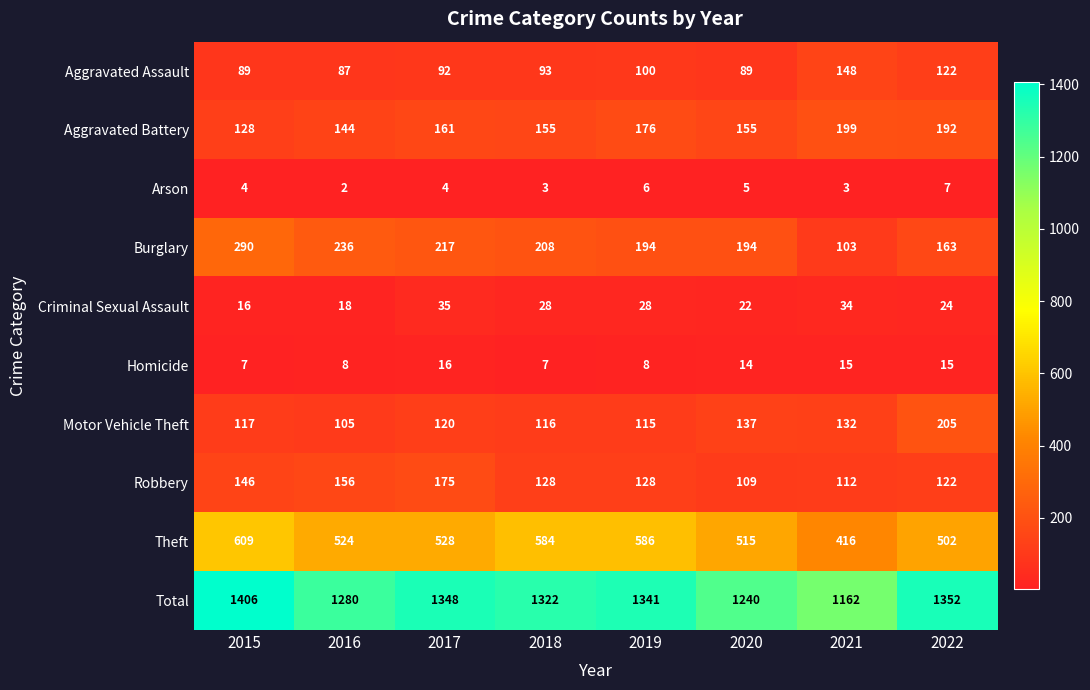

Rank the series at 2021 from lowest to highest value.

Arson, Homicide, Criminal Sexual Assault, Burglary, Robbery, Motor Vehicle Theft, Aggravated Assault, Aggravated Battery, Theft, Total